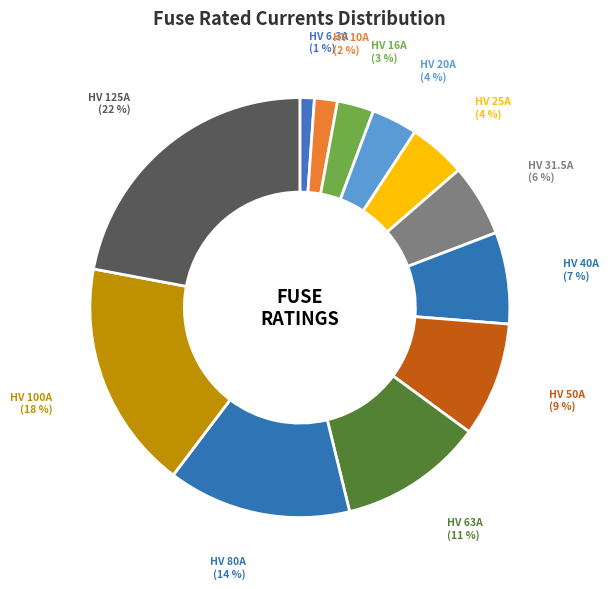

Which slice is the smallest?

HV 6.3A